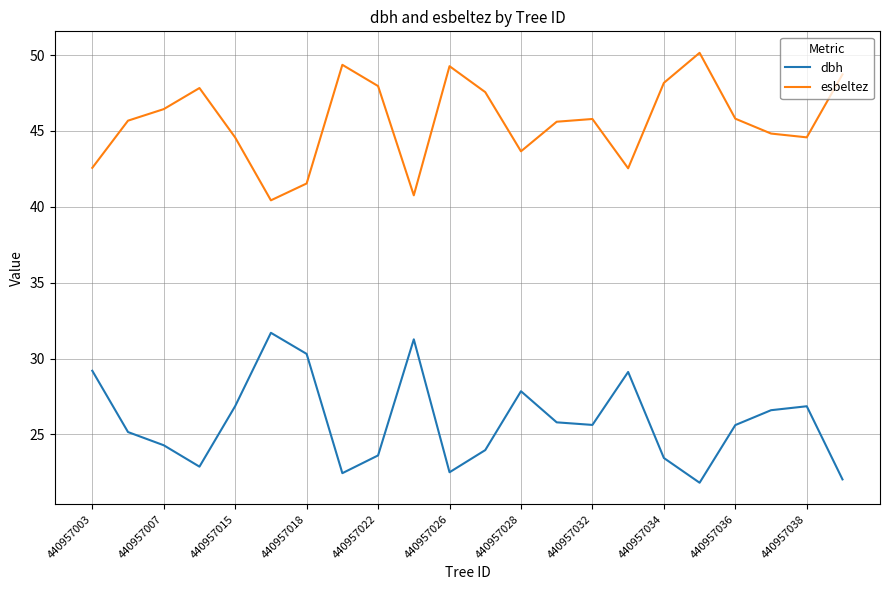

Rank the series by their maximum value, from lowest to highest.

dbh, esbeltez